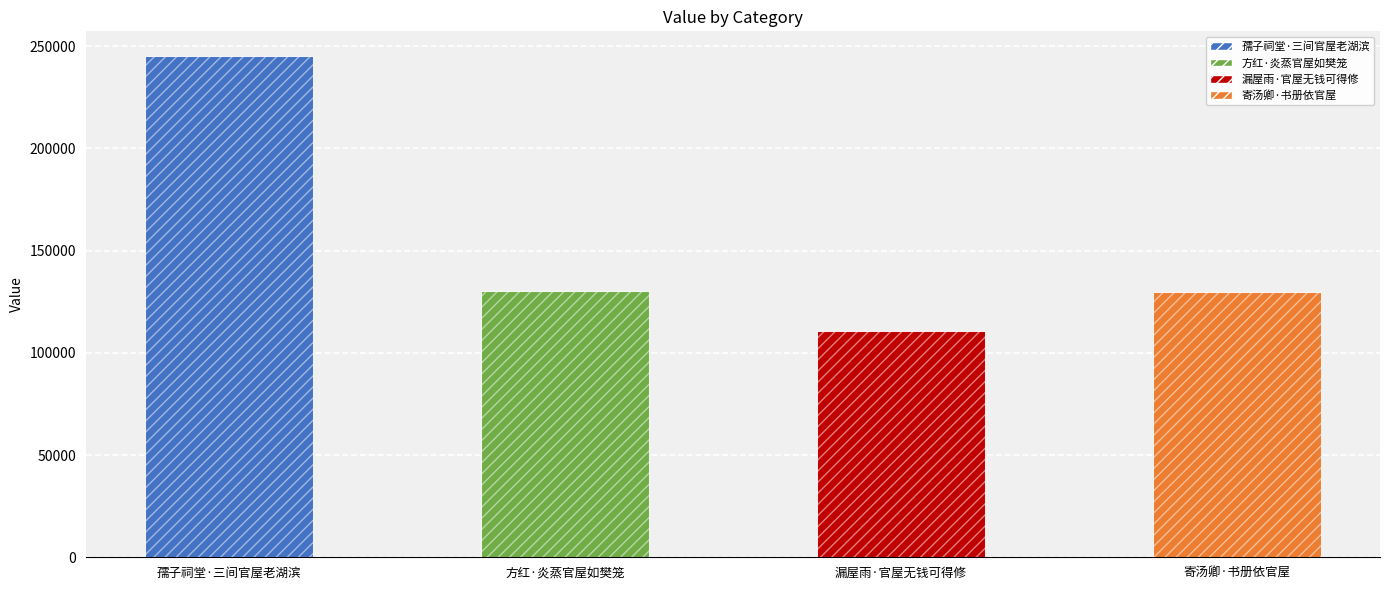

Reading left to right, what are all the values shown in this chart?

孺子祠堂·三间官屋老湖滨=244949	方红·炎蒸官屋如樊笼=130163	漏屋雨·官屋无钱可得修=110631	寄汤卿·书册依官屋=129559